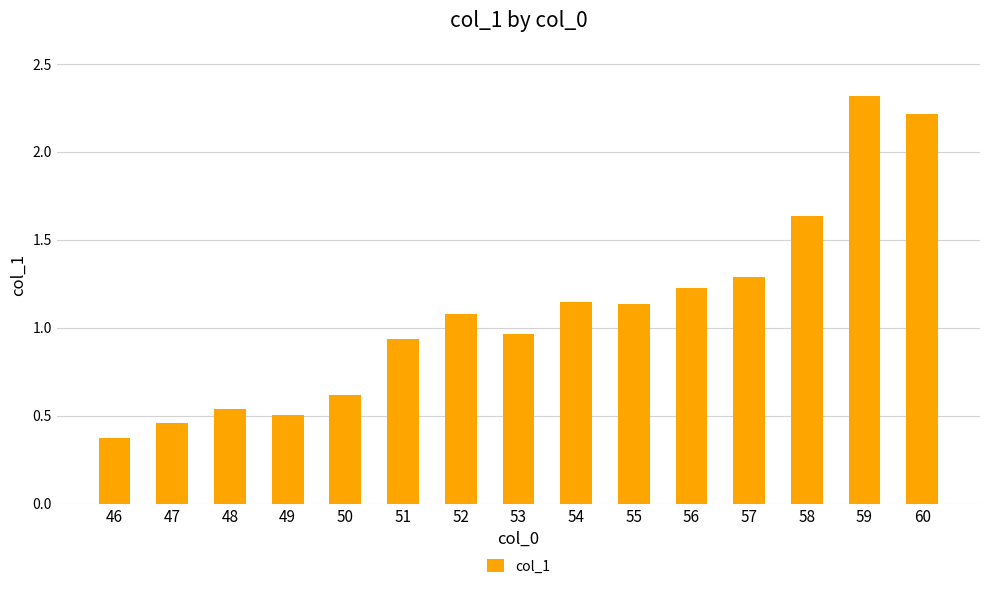

What is the difference between the second highest and second lowest values?

1.8